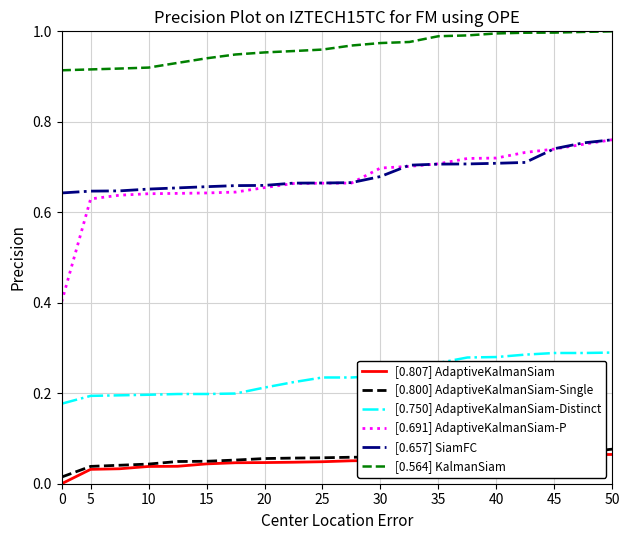

True or false: [0.800] AdaptiveKalmanSiam-Single and [0.564] KalmanSiam cross at least once.

False